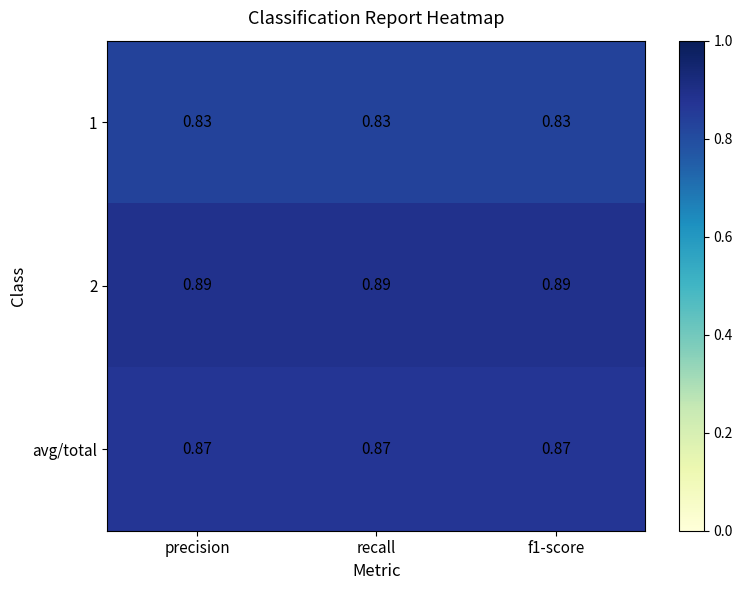

Is the value of 2 at precision greater than the value of 1 at f1-score?

Yes